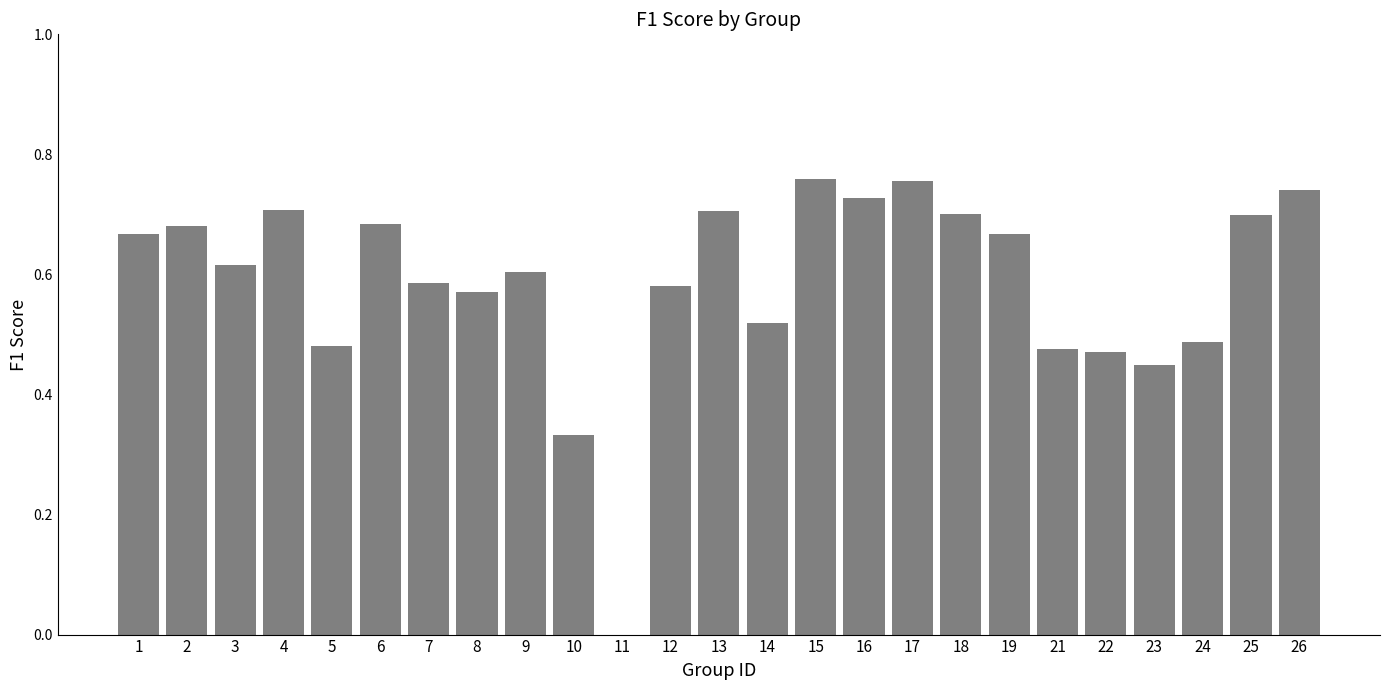

The chart shows a value of 0.7 at 16. True or false?

True